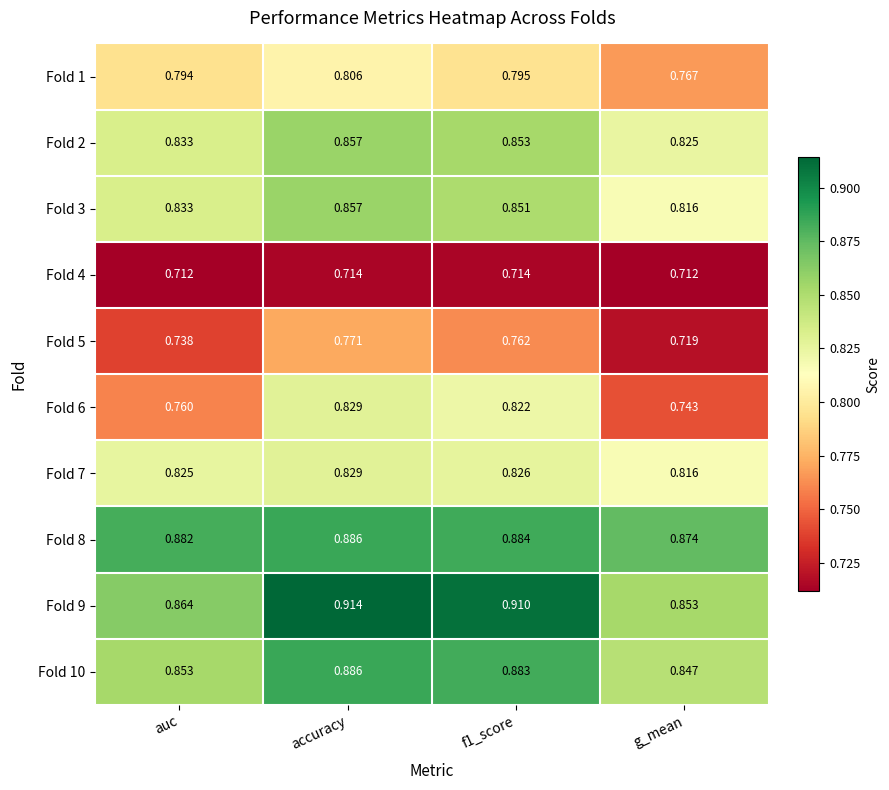

At which category is the sum across all series the highest?

accuracy